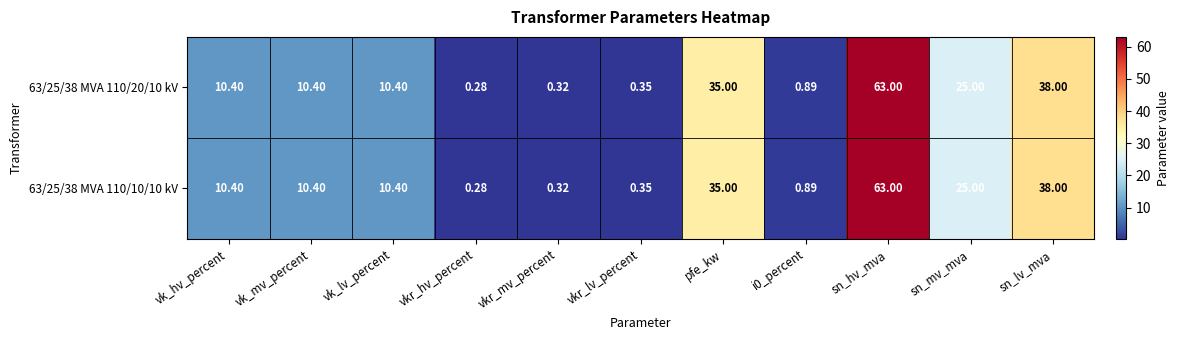

Is the value of 63/25/38 MVA 110/10/10 kV at vkr_hv_percent greater than the value of 63/25/38 MVA 110/20/10 kV at vk_hv_percent?

No